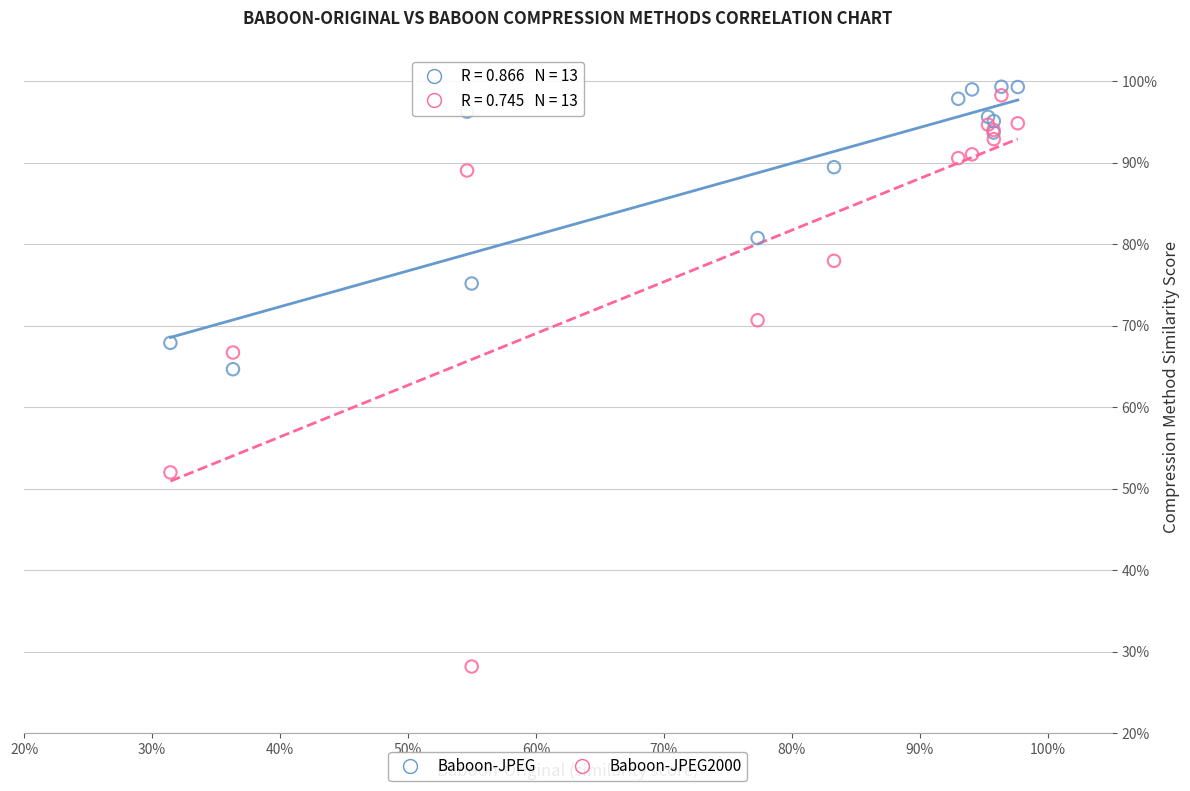

Which series contains the highest Y value?

Baboon-JPEG